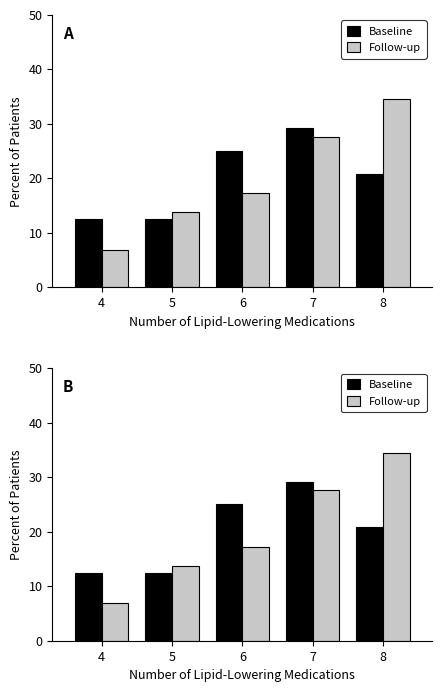

True or false: Follow-up has a value of 10.4 at 7.

False